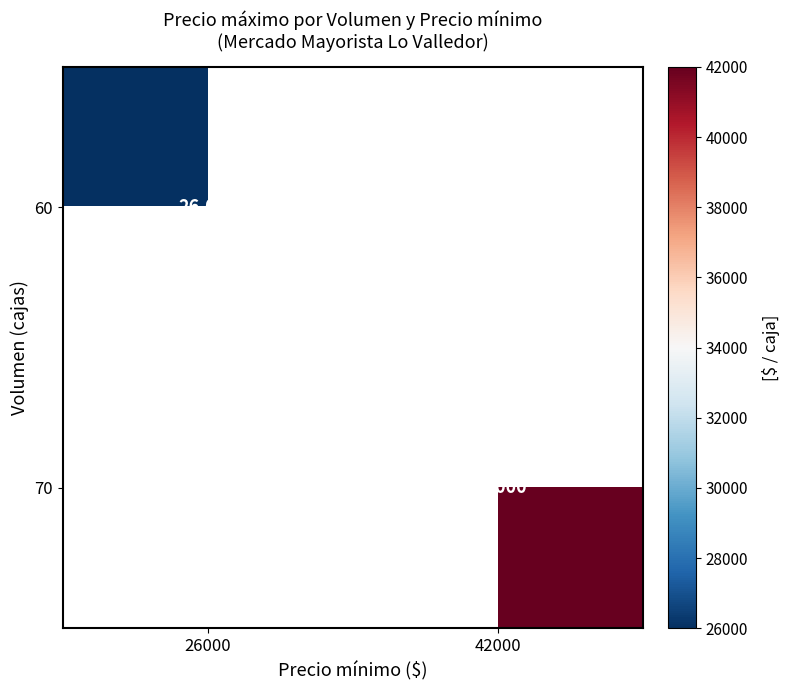

Count the number of categories in the chart.

2